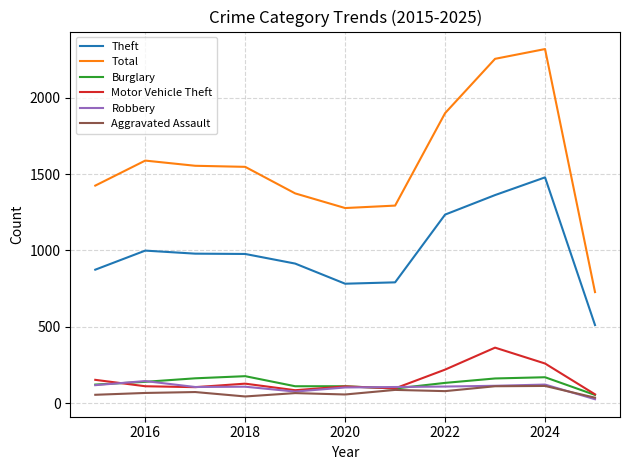

Which series has the largest range (max minus min)?

Total